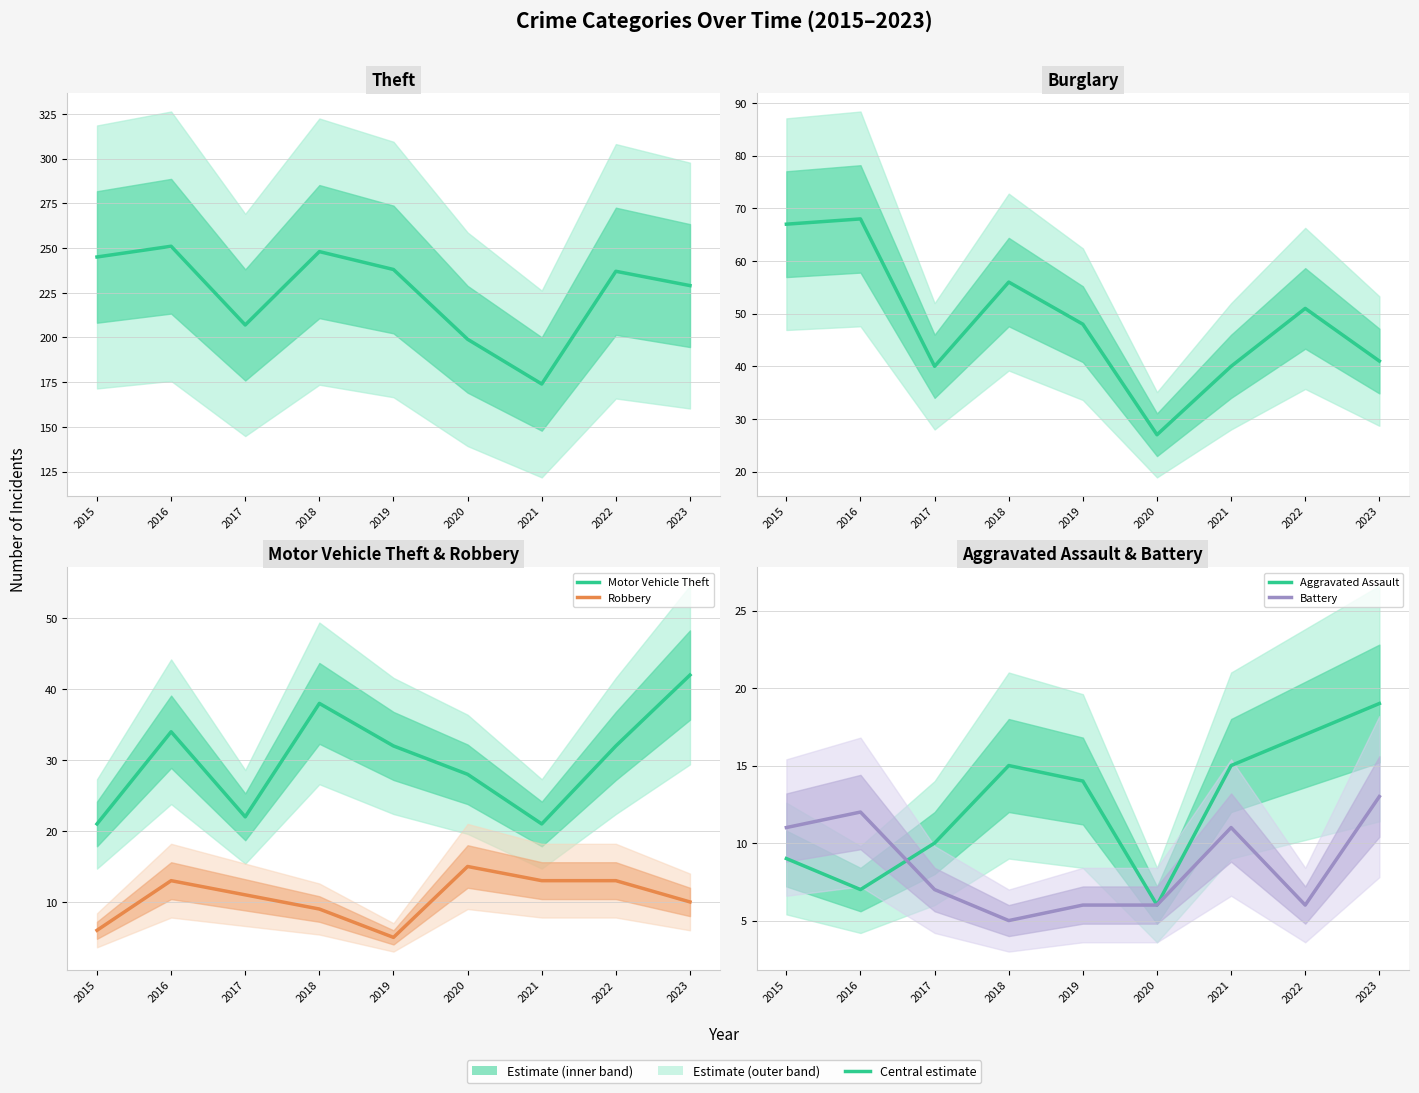

What is the average value of the Burglary series?

49